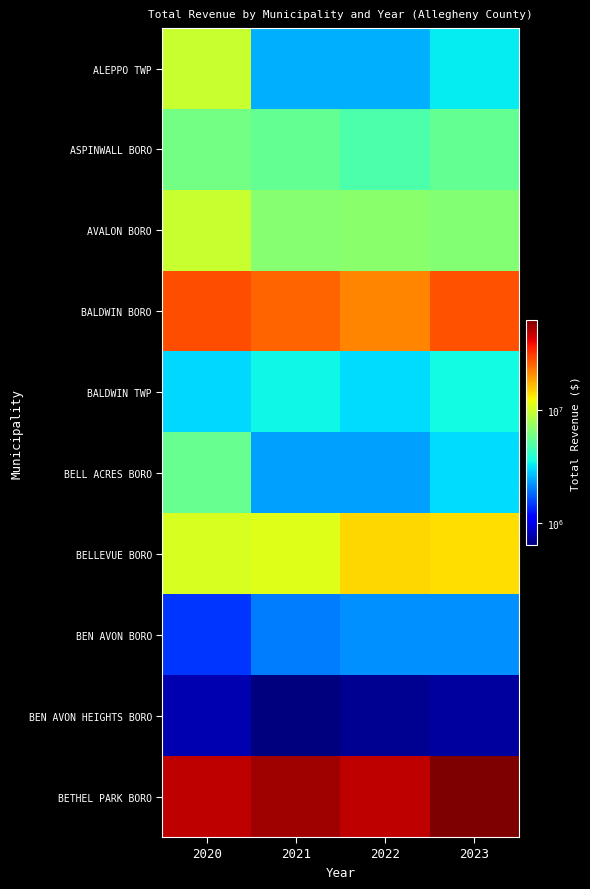

What is the total value across all series at 2021?

113542335